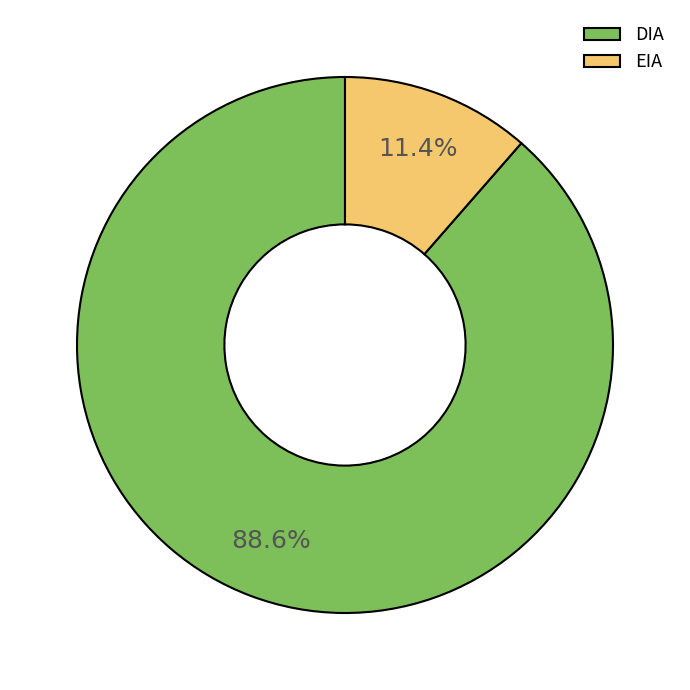

What percentage is the EIA slice, to the nearest percent?

11%